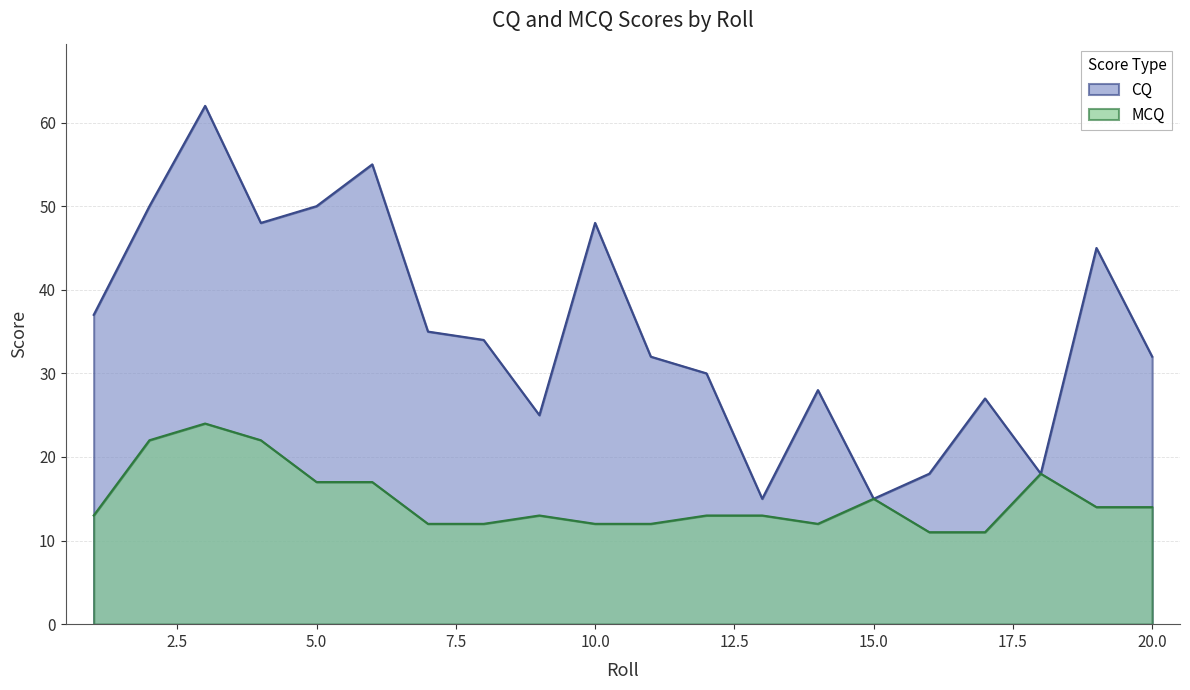

True or false: MCQ and CQ cross at least once.

False